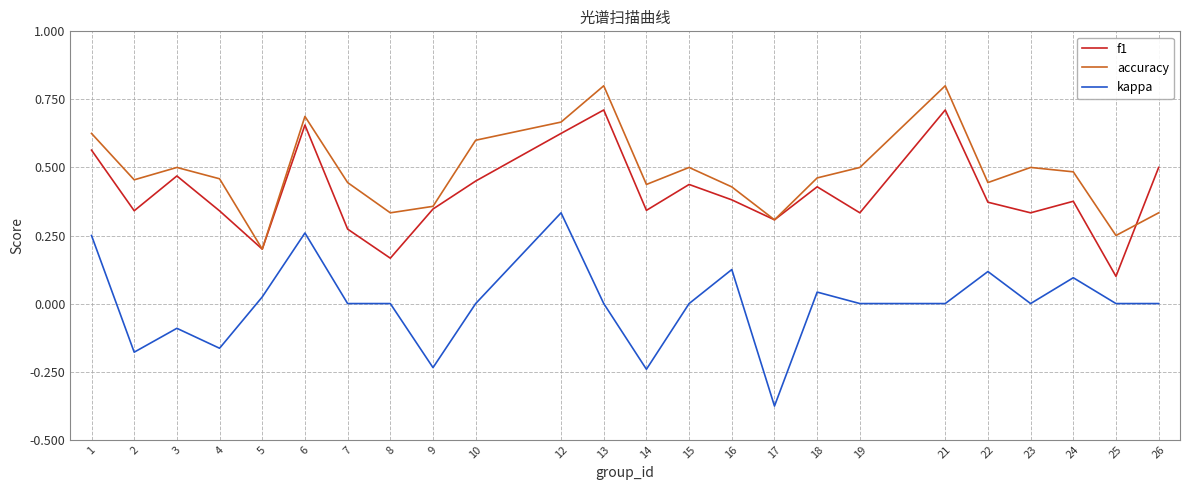

After their last crossing, which series has the higher values: f1 or accuracy?

f1